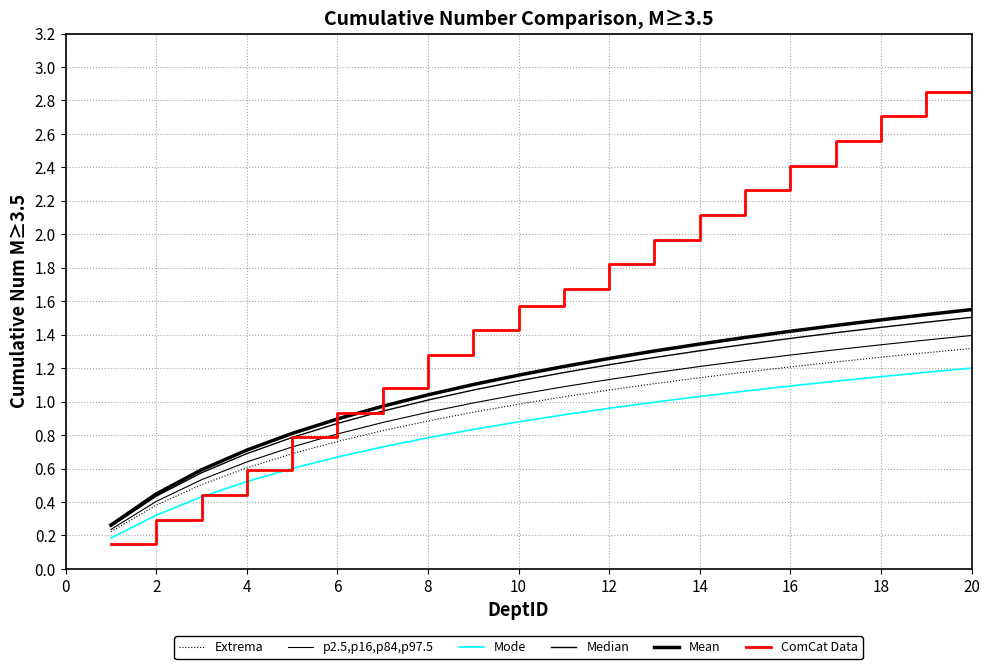

Reading left to right, transcribe all the data shown in this chart.

Extrema: 0.2	0.4	0.5	0.6	0.7	0.8	0.8	0.9	0.9	1.0	1.0	1.1	1.1	1.1	1.2	1.2	1.2	1.3	1.3	1.3
p2.5,p16,p84,p97.5: 0.2	0.4	0.5	0.6	0.7	0.8	0.9	0.9	1.0	1.0	1.1	1.1	1.2	1.2	1.2	1.3	1.3	1.3	1.4	1.4
Mode: 0.2	0.3	0.4	0.5	0.6	0.7	0.7	0.8	0.8	0.9	0.9	1.0	1.0	1.0	1.1	1.1	1.1	1.1	1.2	1.2
Median: 0.3	0.4	0.6	0.7	0.8	0.9	0.9	1.0	1.1	1.1	1.2	1.2	1.3	1.3	1.3	1.4	1.4	1.4	1.5	1.5
Mean: 0.3	0.4	0.6	0.7	0.8	0.9	1.0	1.0	1.1	1.2	1.2	1.3	1.3	1.3	1.4	1.4	1.5	1.5	1.5	1.6
ComCat Data: 0.1	0.3	0.4	0.6	0.8	0.9	1.1	1.3	1.4	1.6	1.7	1.8	2.0	2.1	2.3	2.4	2.6	2.7	2.9	3.0